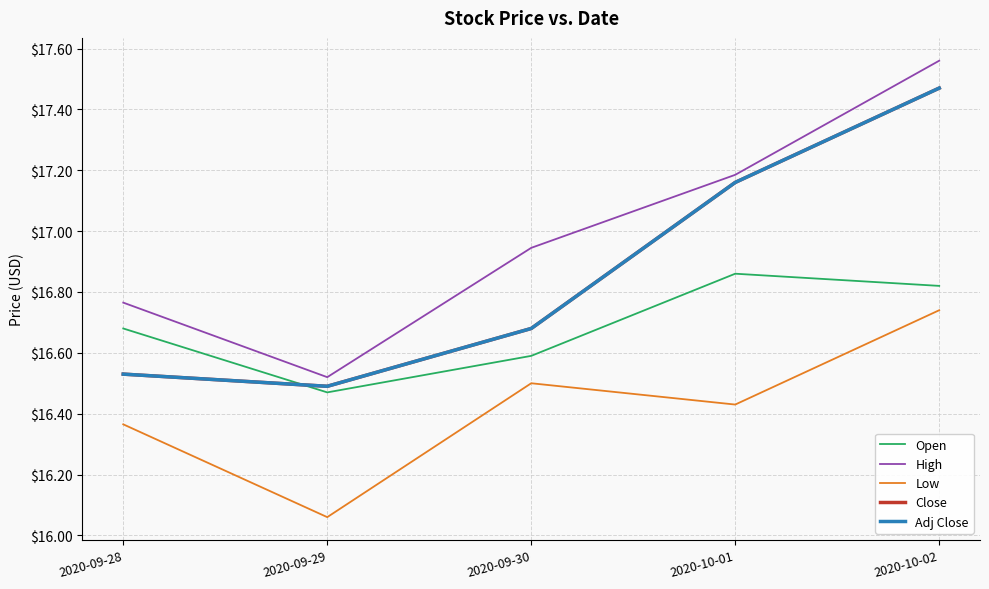

What is the average value of the Low series?

16.4